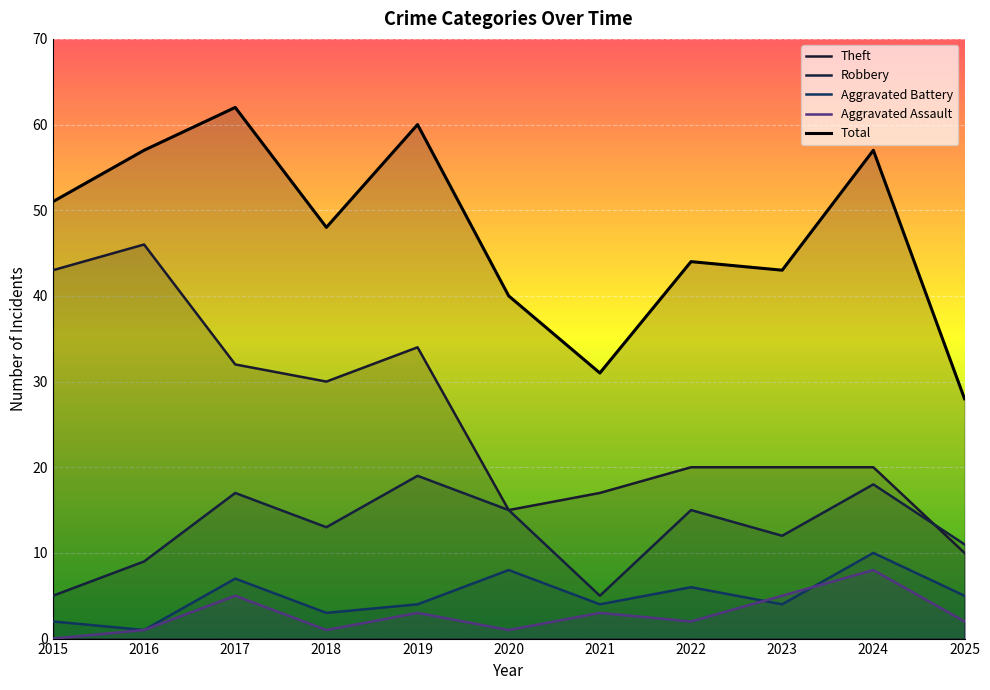

Where is the first local minimum for Robbery?

2018